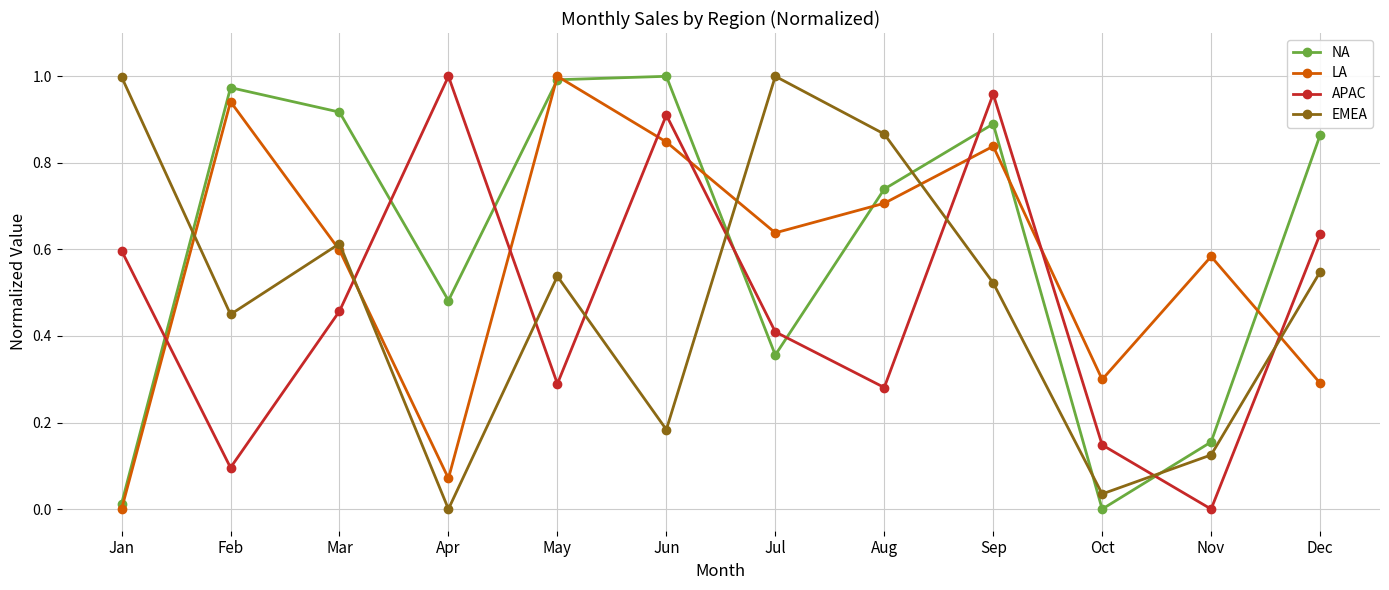

At which label does LA reach its minimum?

Jan